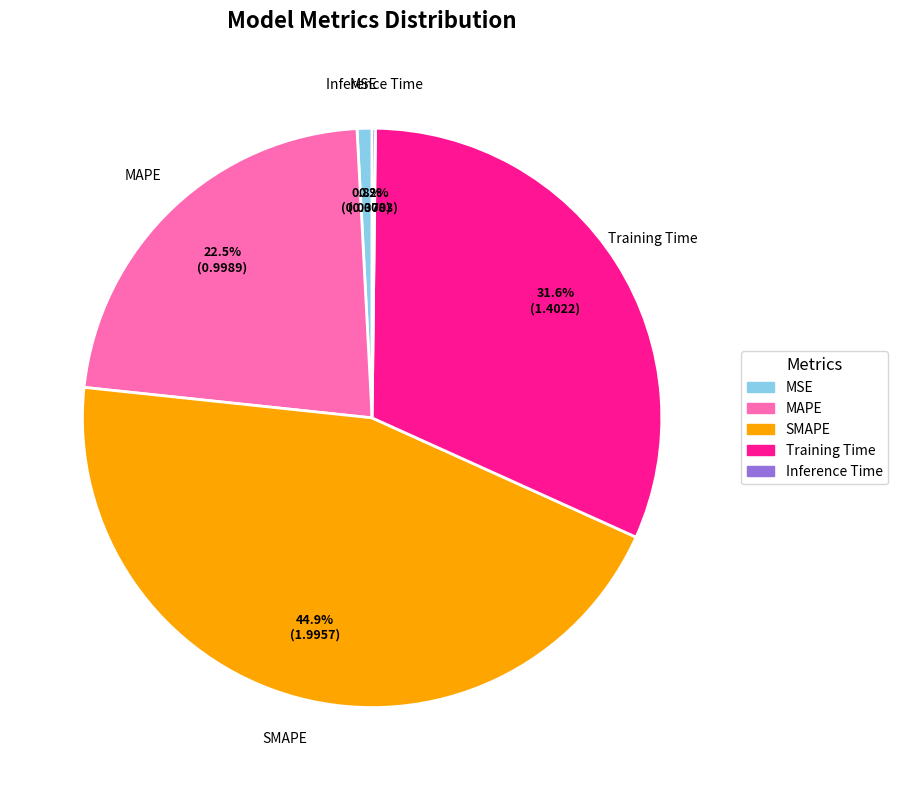

Is the sum of Training Time and MSE greater than half?

No